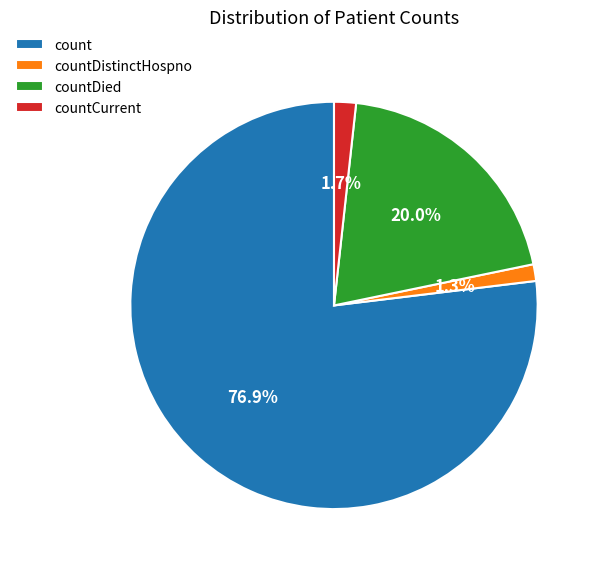

Is it true that countCurrent is 2% of the pie?

True